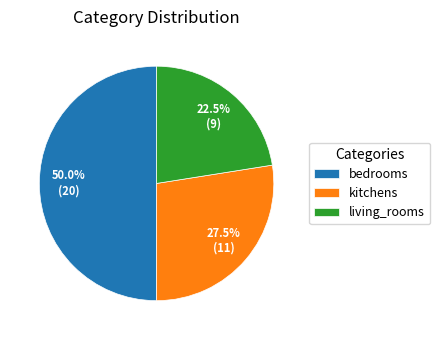

To the nearest percent, what portion does bedrooms represent?

50%